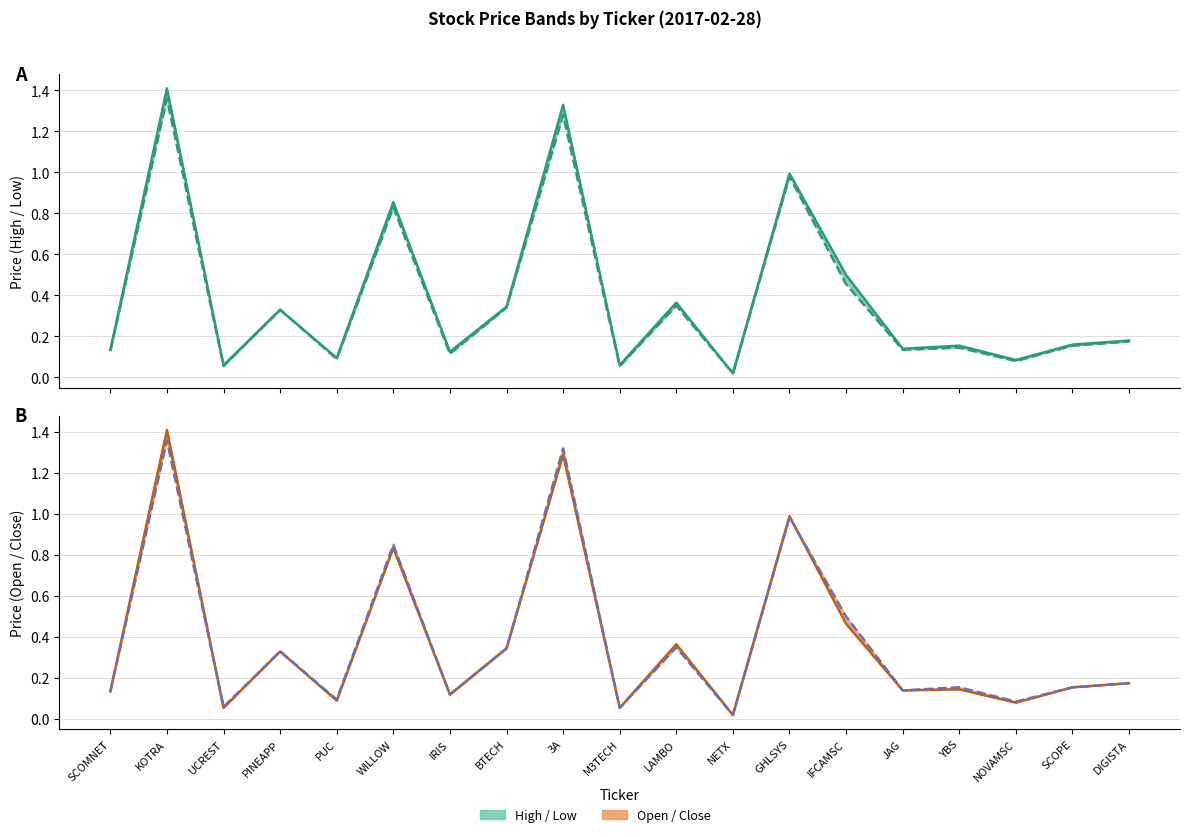

True or false: high and close intersect in this chart.

False